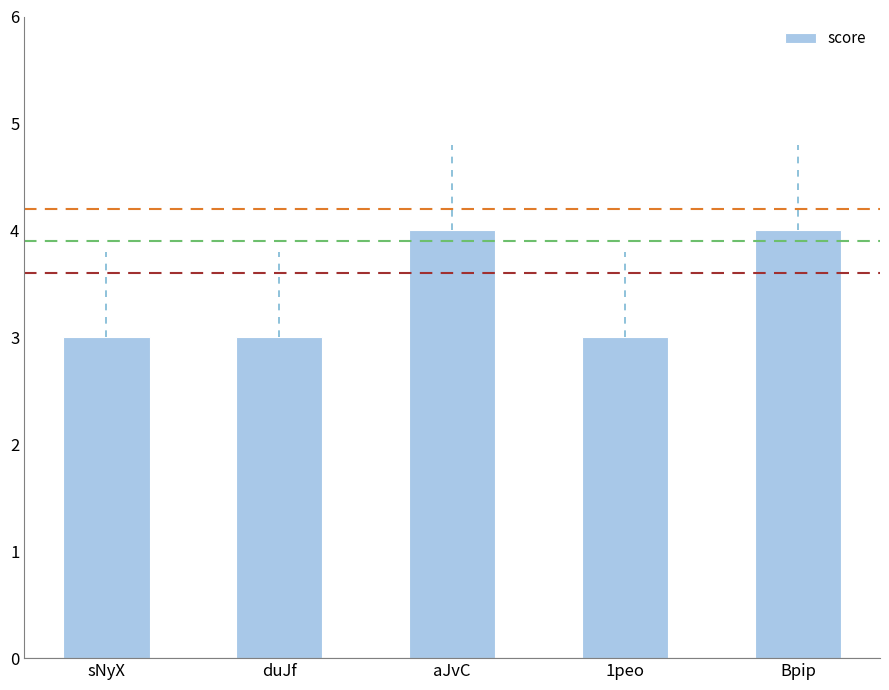

What is the average value?

3